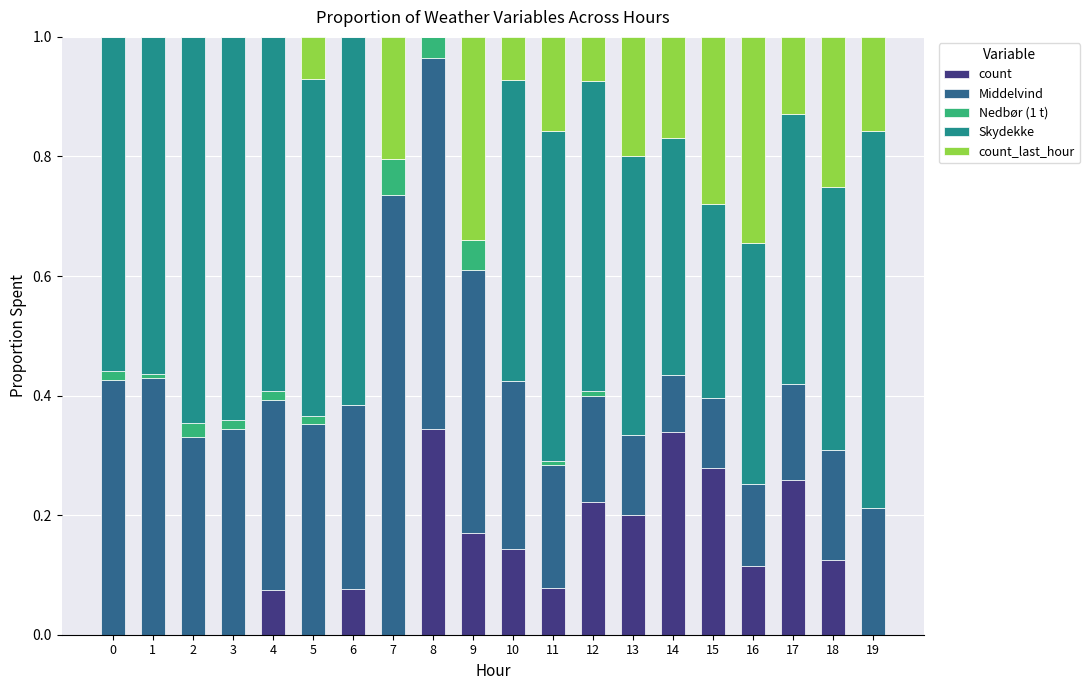

Is it true that count equals 0.2 at 18?

False